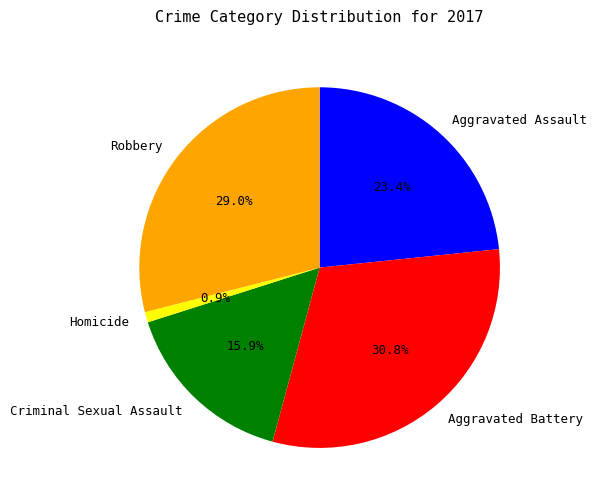

What percentage is the Criminal Sexual Assault slice, to the nearest percent?

16%